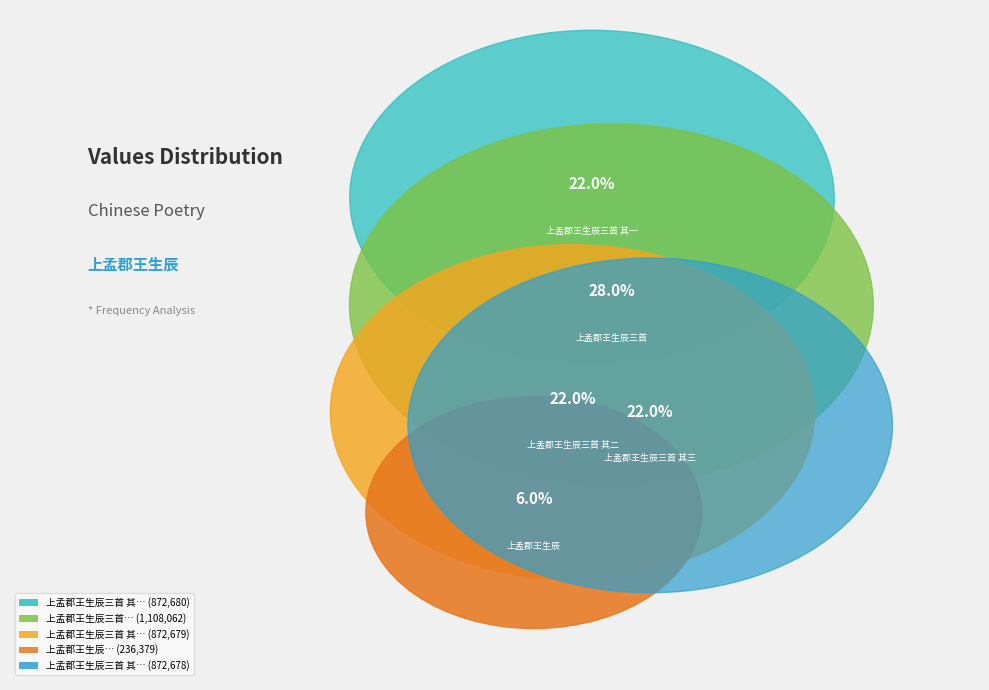

Count the number of slices in the pie.

5